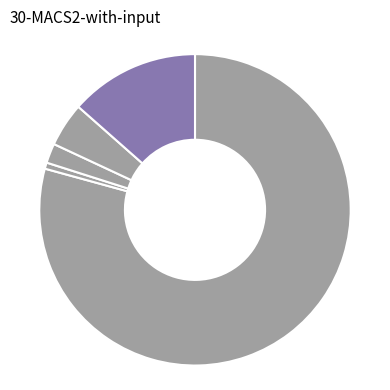

Count the number of slices in the pie.

5